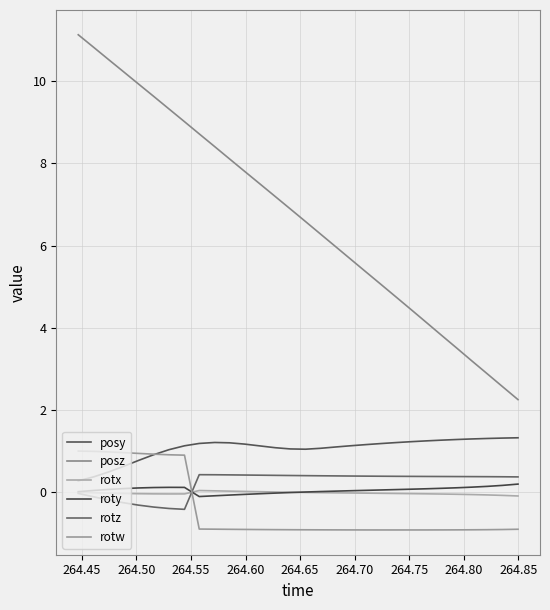

Is this an area chart (filled region under the line)?

No